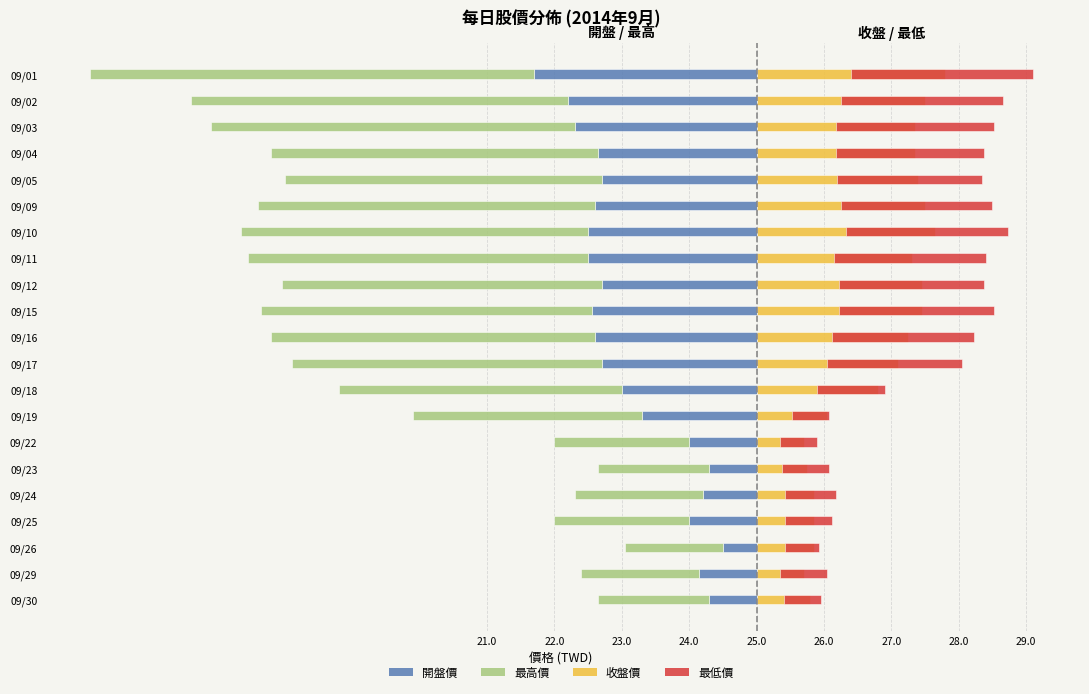

What are all the series names shown in the legend?

開盤價, 最高價, 收盤價, 最低價